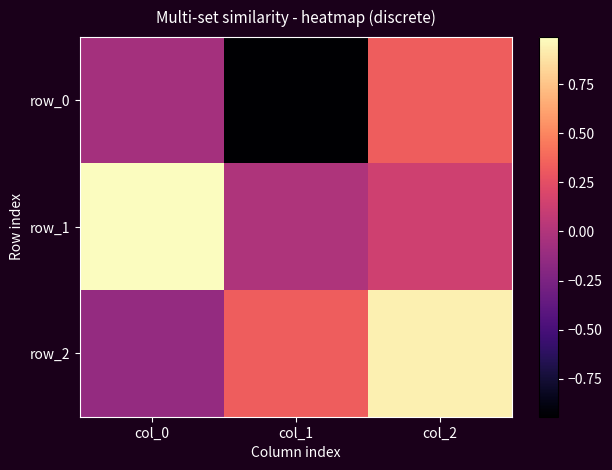

Which has a higher value, col_2 or col_1?

col_2